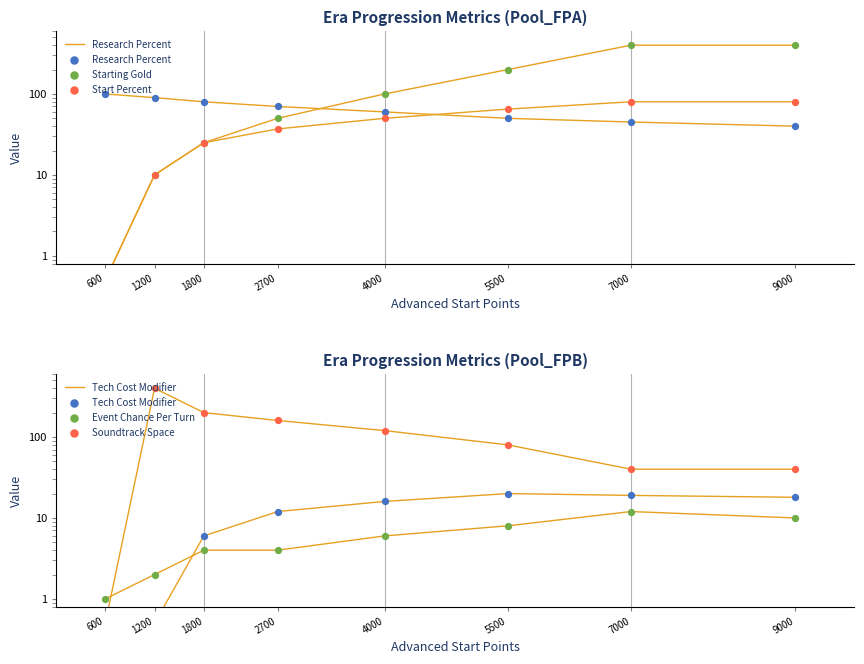

Which series has the largest total across all categories?

Starting Gold